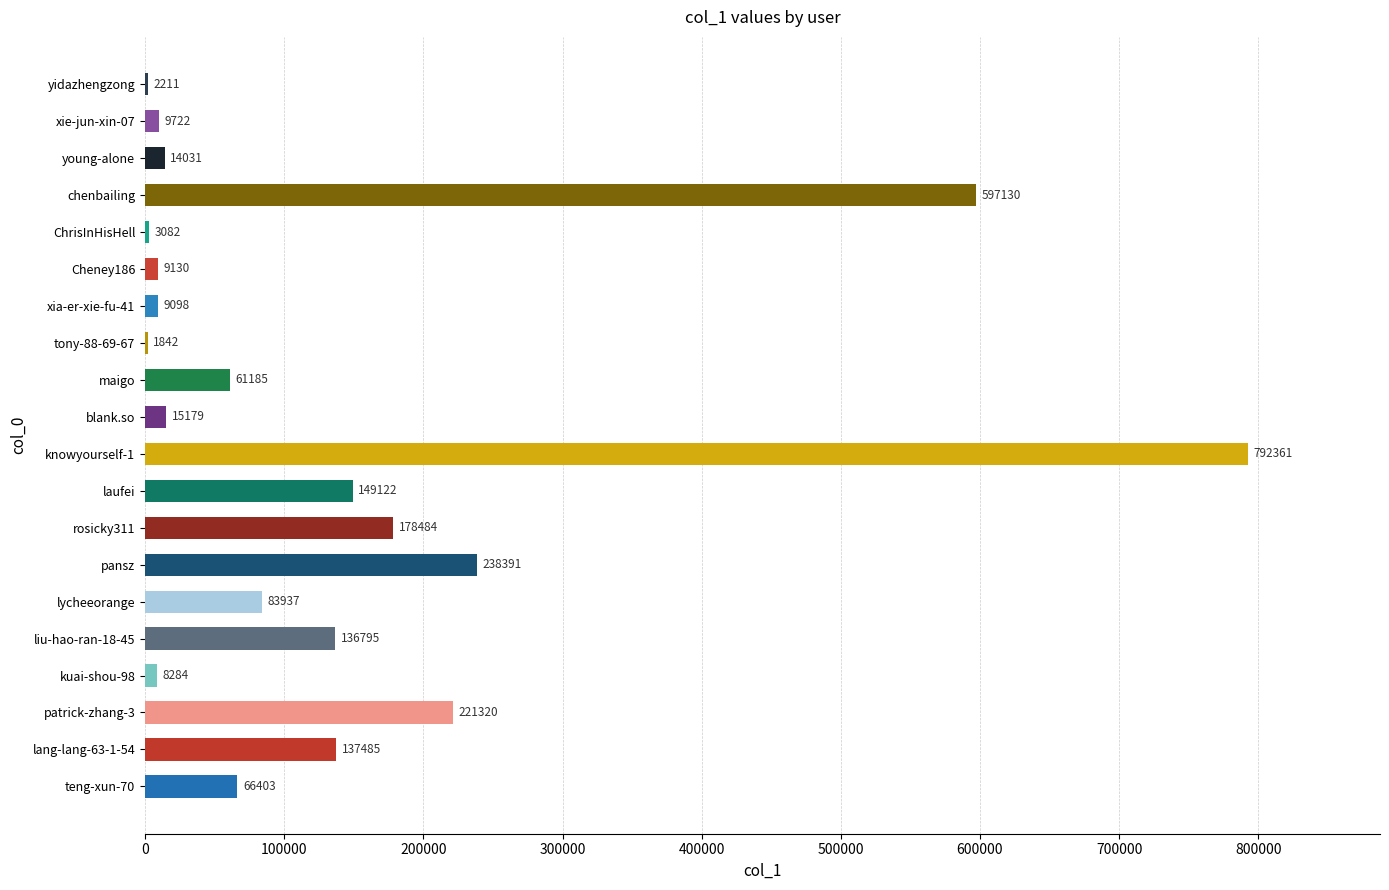

Between liu-hao-ran-18-45 and lang-lang-63-1-54, which is larger?

lang-lang-63-1-54